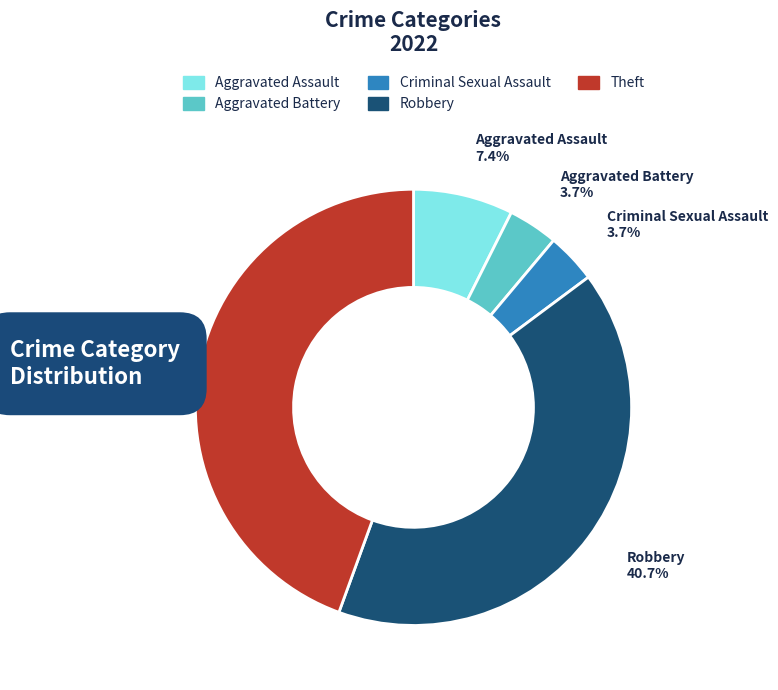

What is the ratio of the value at Theft to the value at Robbery?

1.1